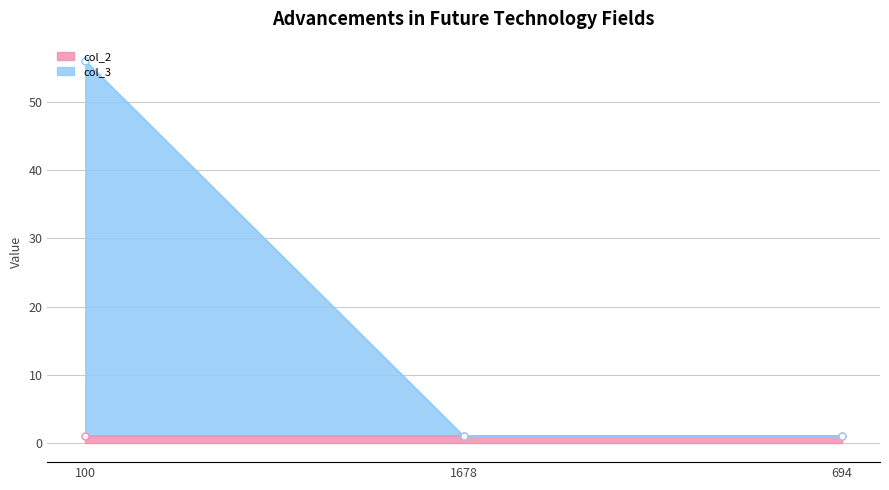

What is the minimum value shown in the chart?

1